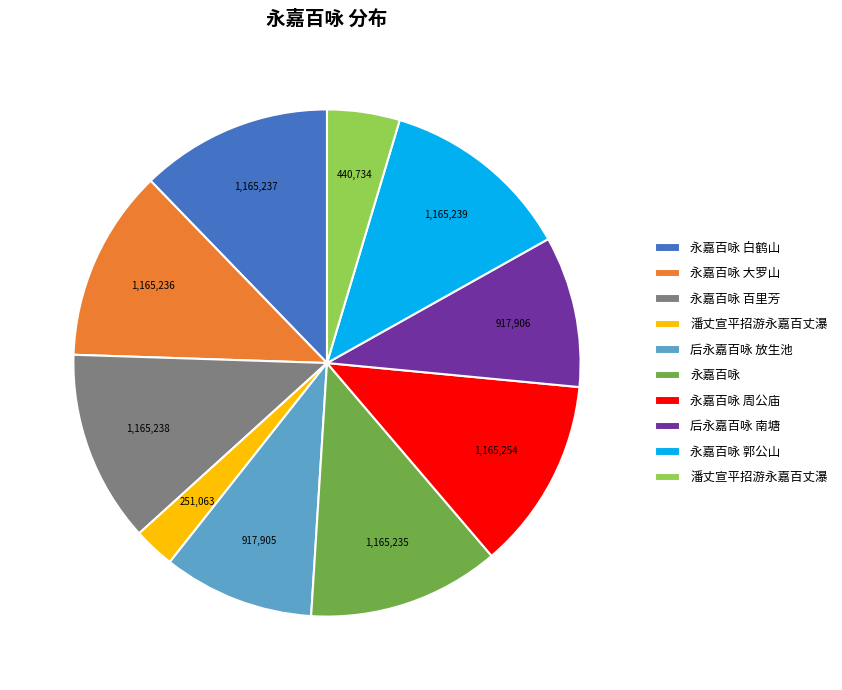

Does any single category account for the majority?

No